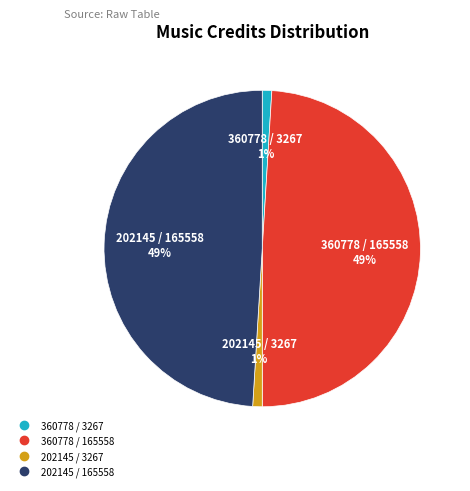

True or false: 360778 / 3267 accounts for 1% of the total.

True